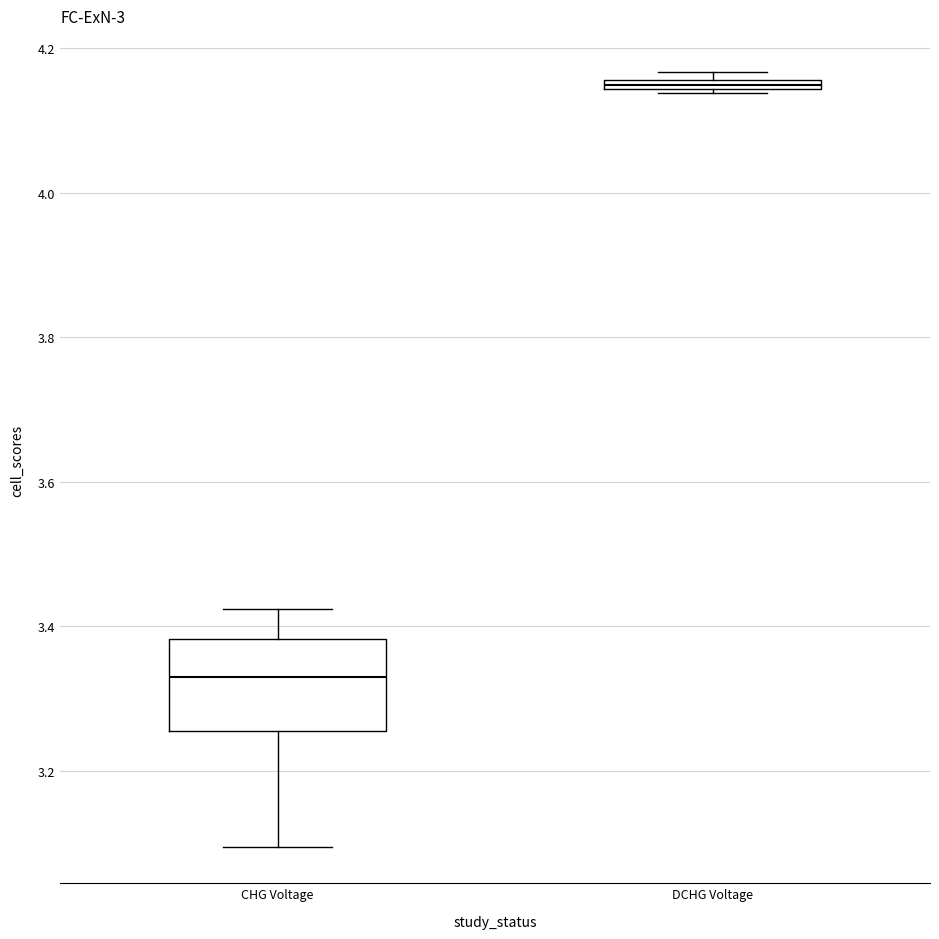

Where is the lower edge of the box for CHG Voltage on the y-axis? The values are not printed on the chart, so give them approximately, as read against the axis.

3.26